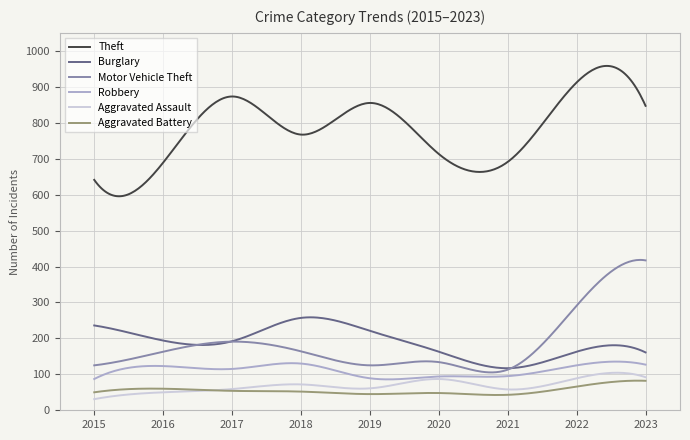

True or false: Burglary and Motor Vehicle Theft intersect in this chart.

True